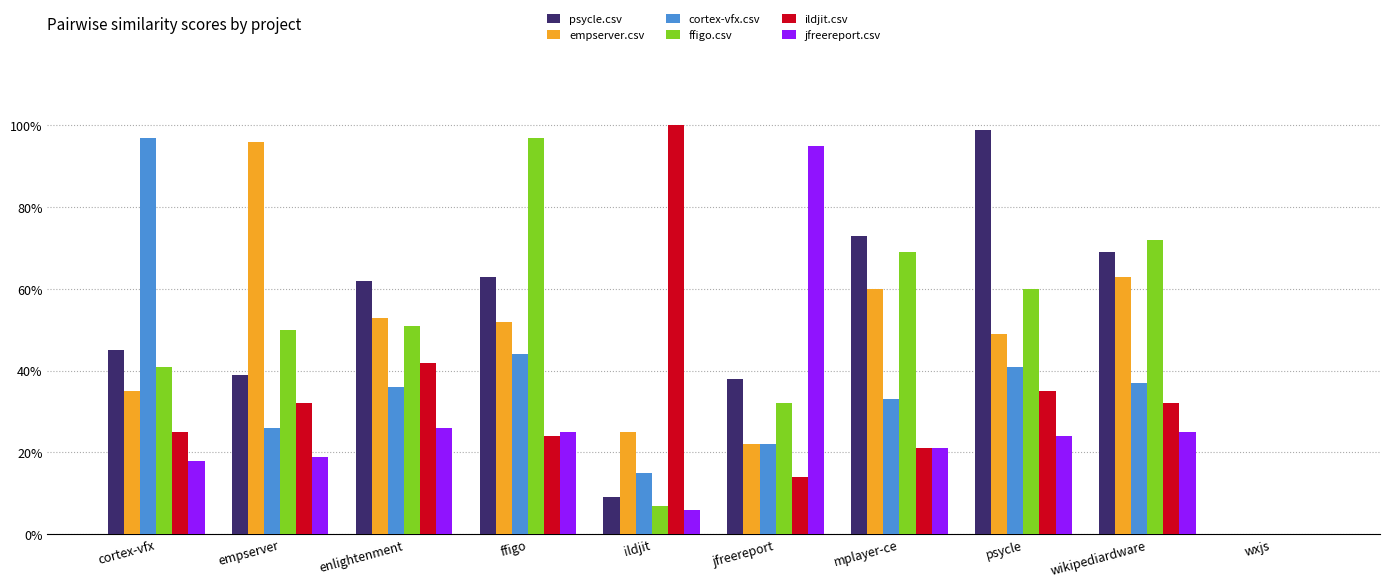

The psycle.csv series shows 0.7 at mplayer-ce. True or false?

True